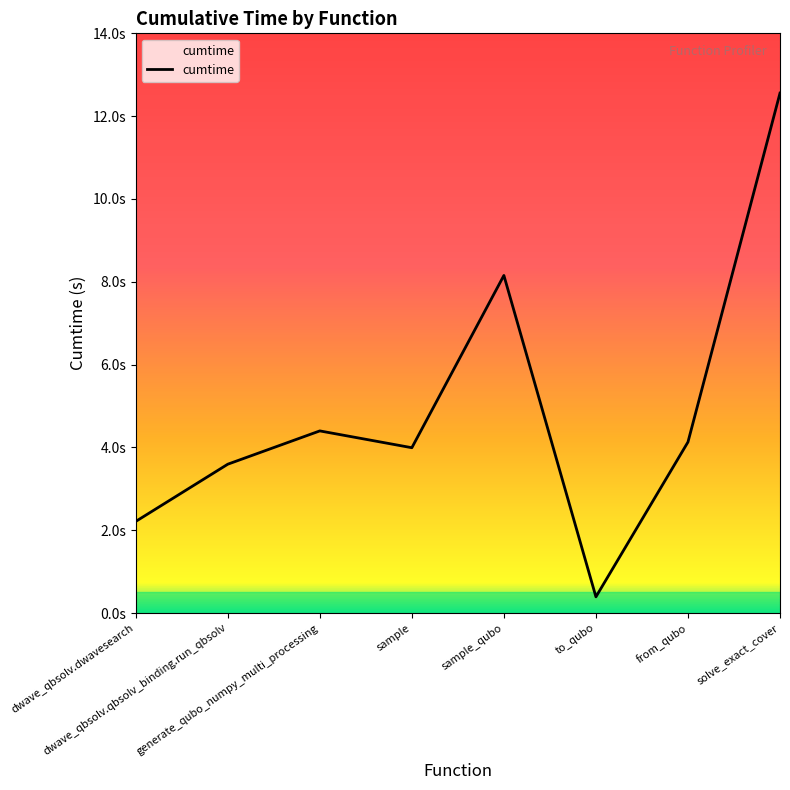

What is the change in value from generate_qubo_numpy_multi_processing to from_qubo?

-0.3